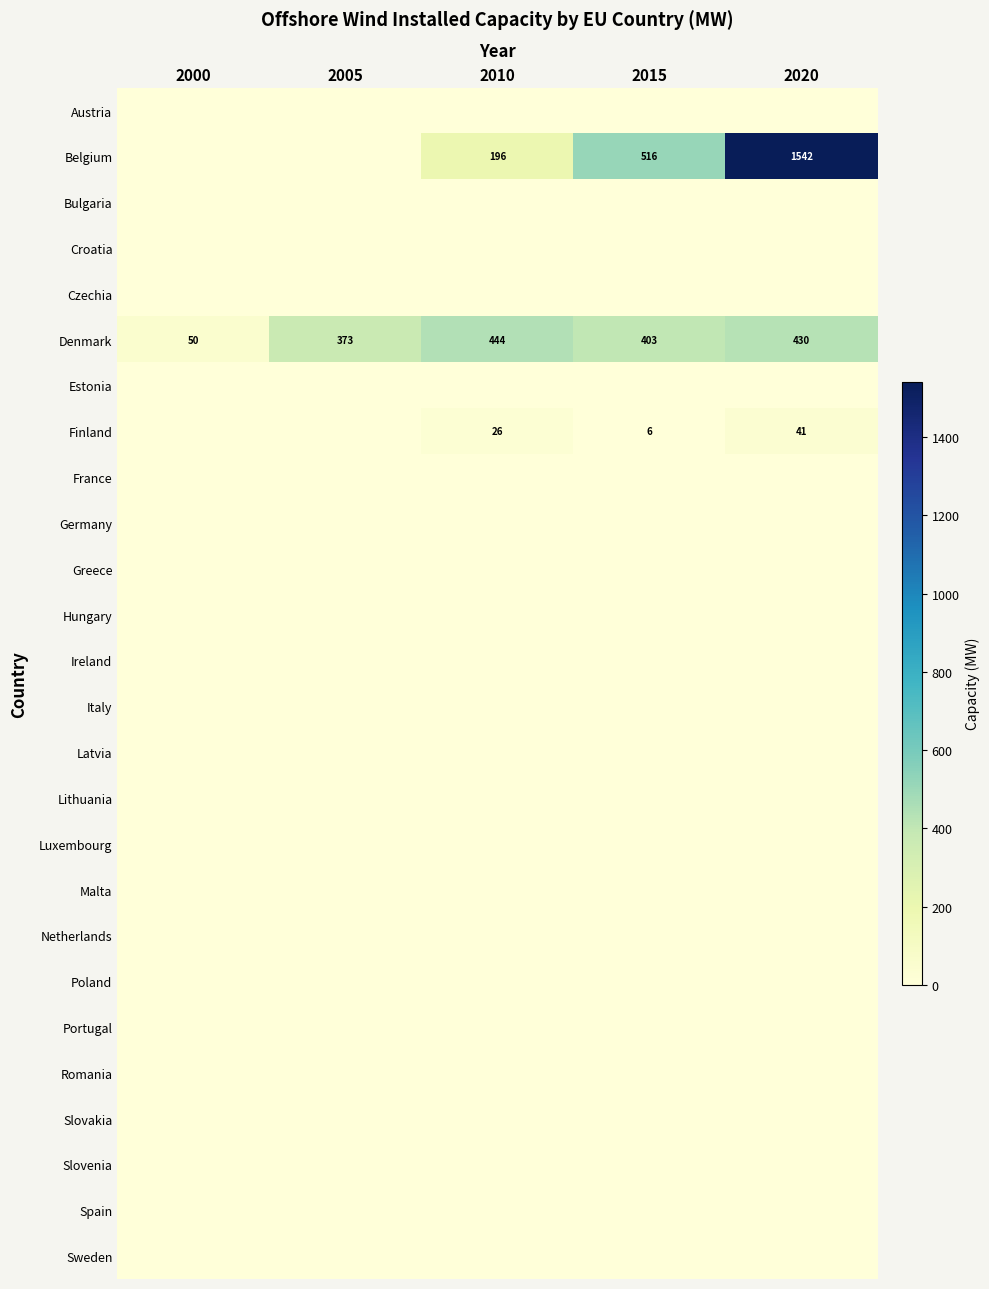

Is it true that Finland equals 9 at 2015?

False